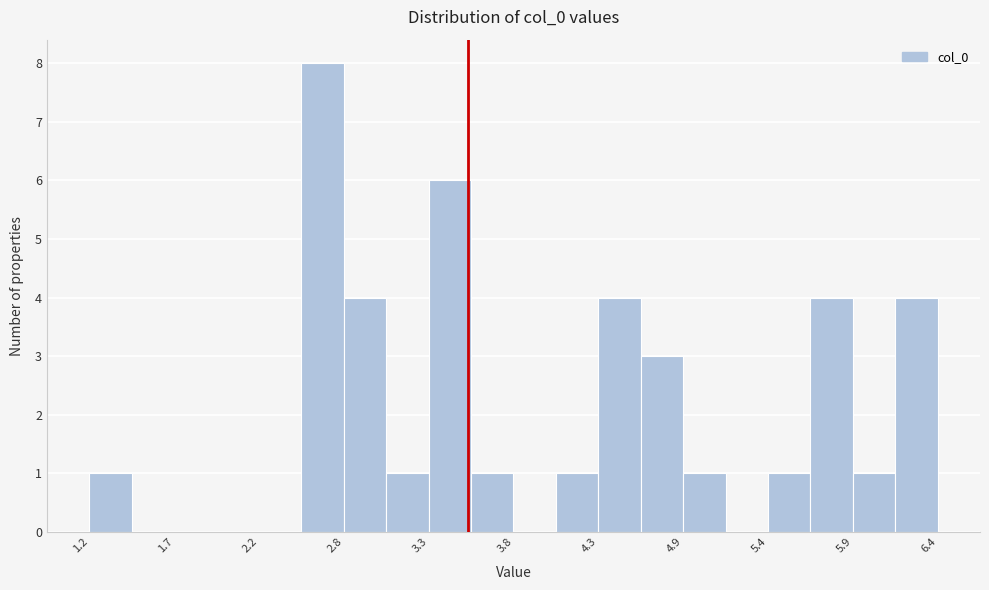

Around what value on the x-axis is the tallest bar? Give the approximate position of its centre, as read against the axis.

2.6